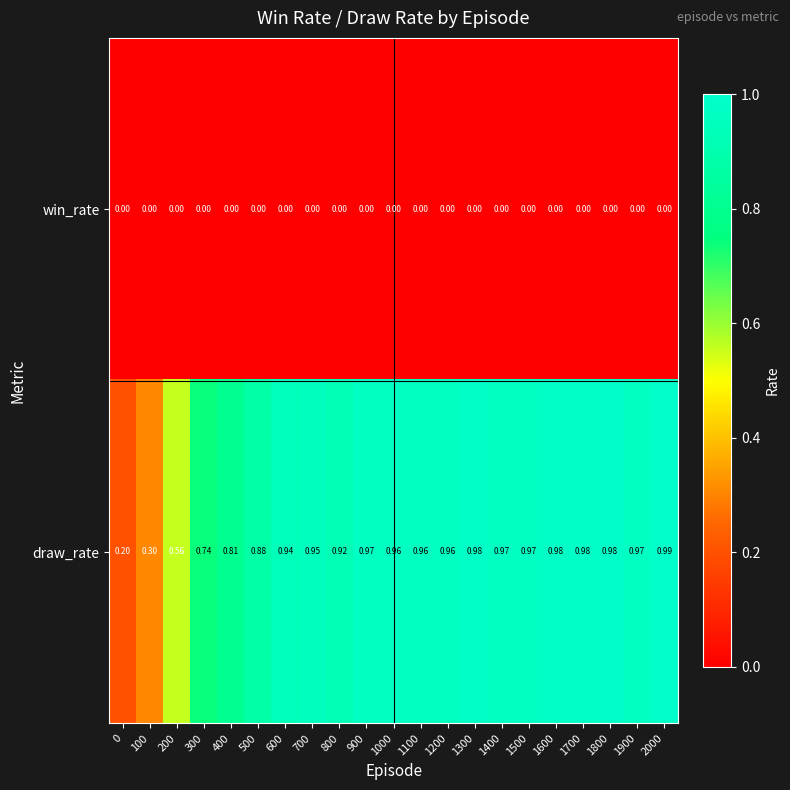

Rank the series at 200 from highest to lowest value.

draw_rate, win_rate